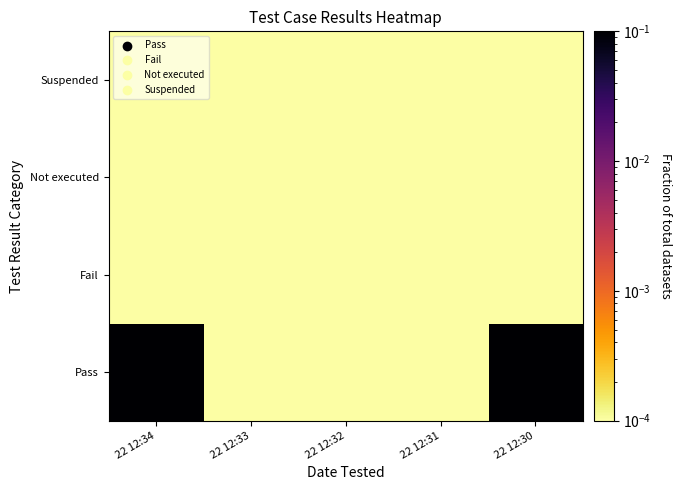

Between 22 12:34 and 22 12:33, which is larger?

22 12:34